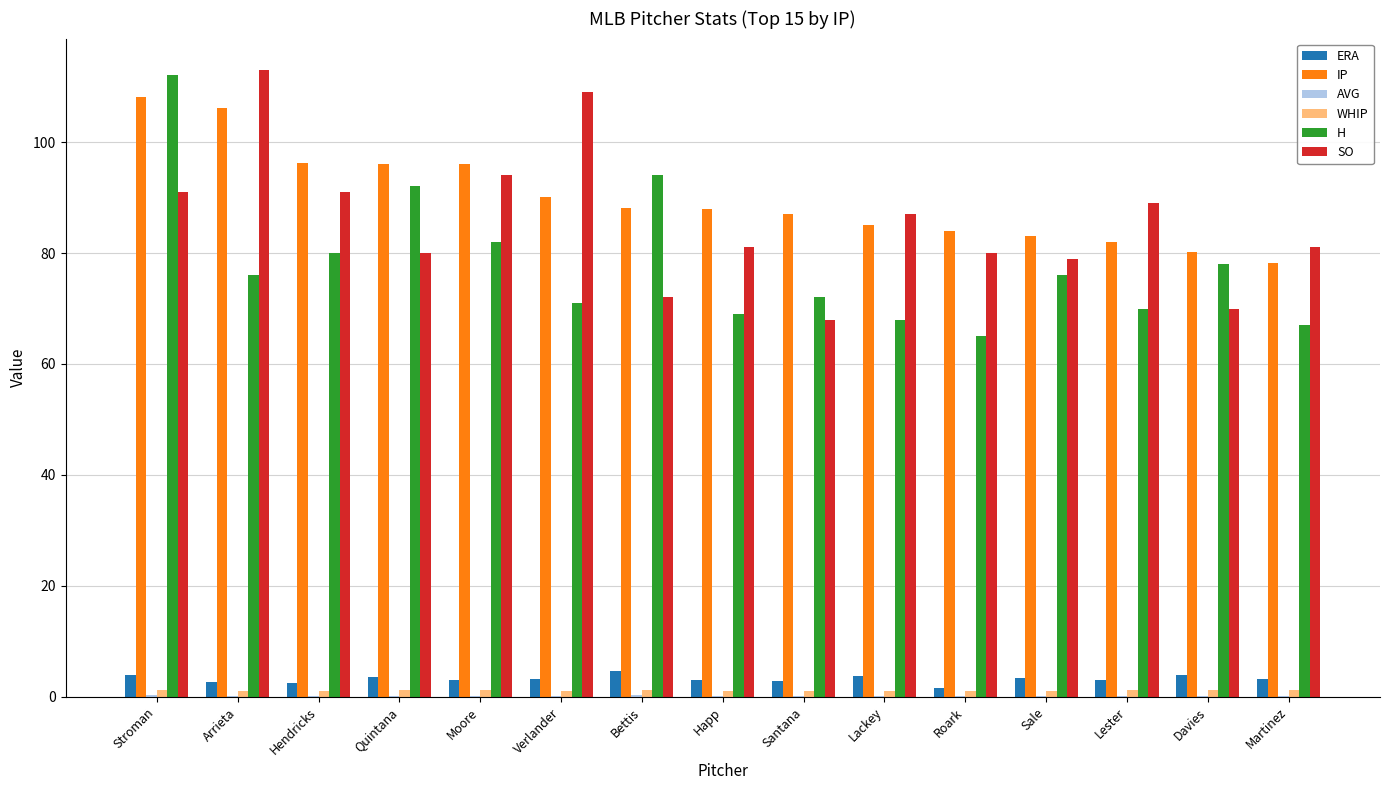

What is the sum of all WHIP values?

17.3